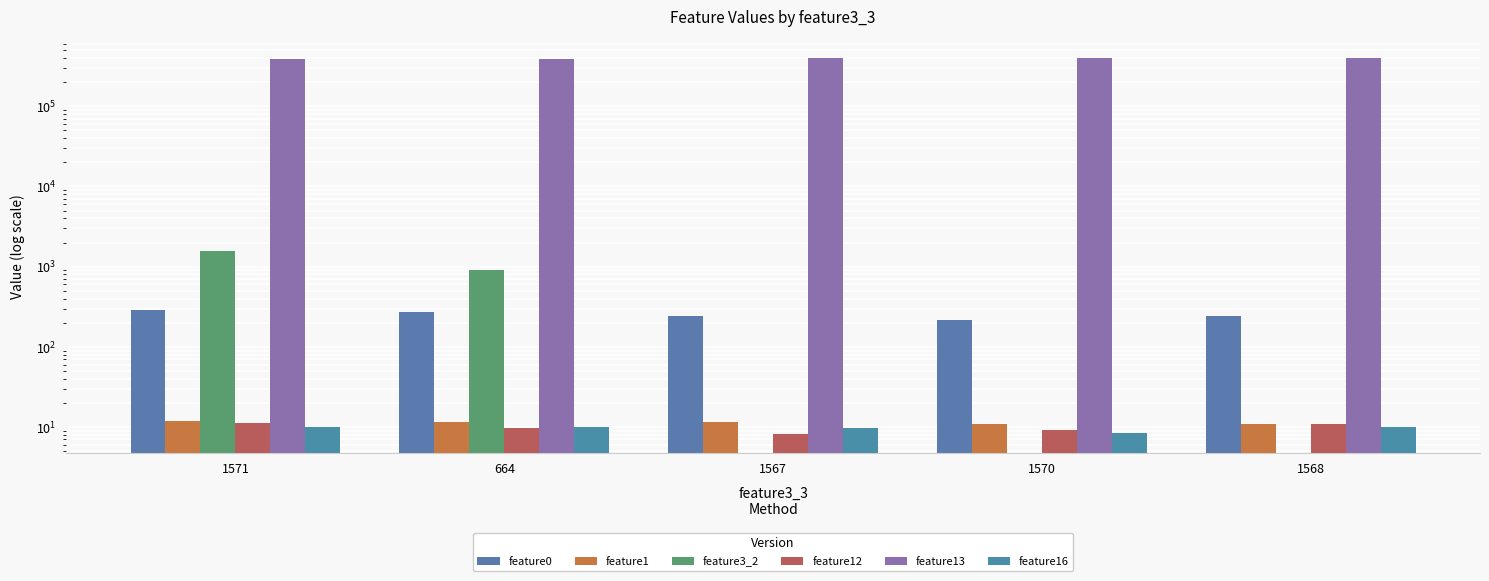

What is the average value of the feature16 series?

9.6